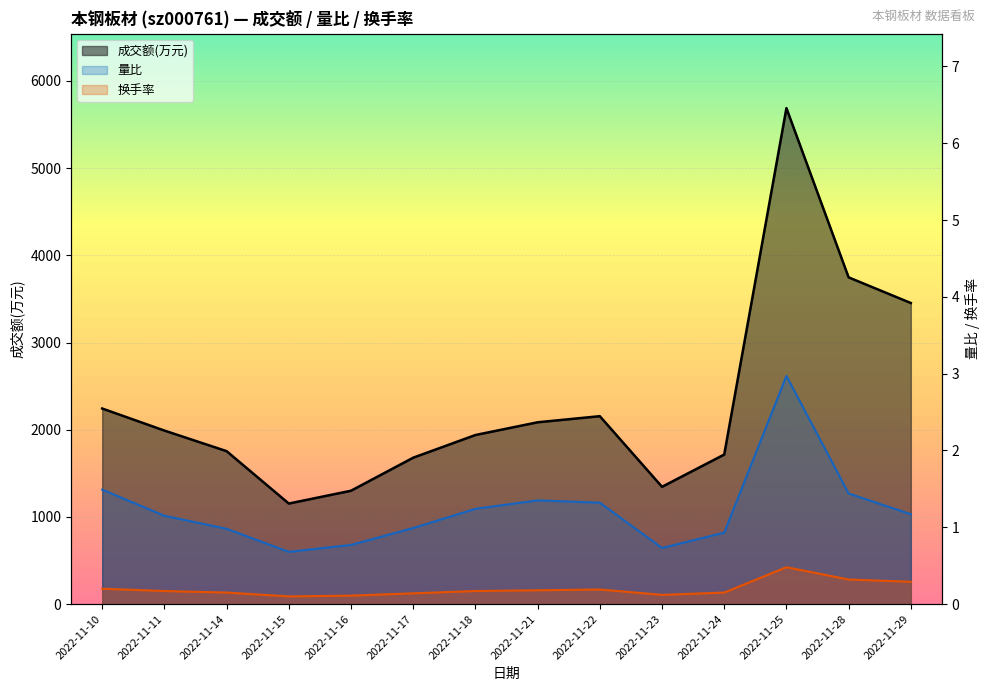

At which label does 成交额(万元) line first exceed 1990?

2022-11-10